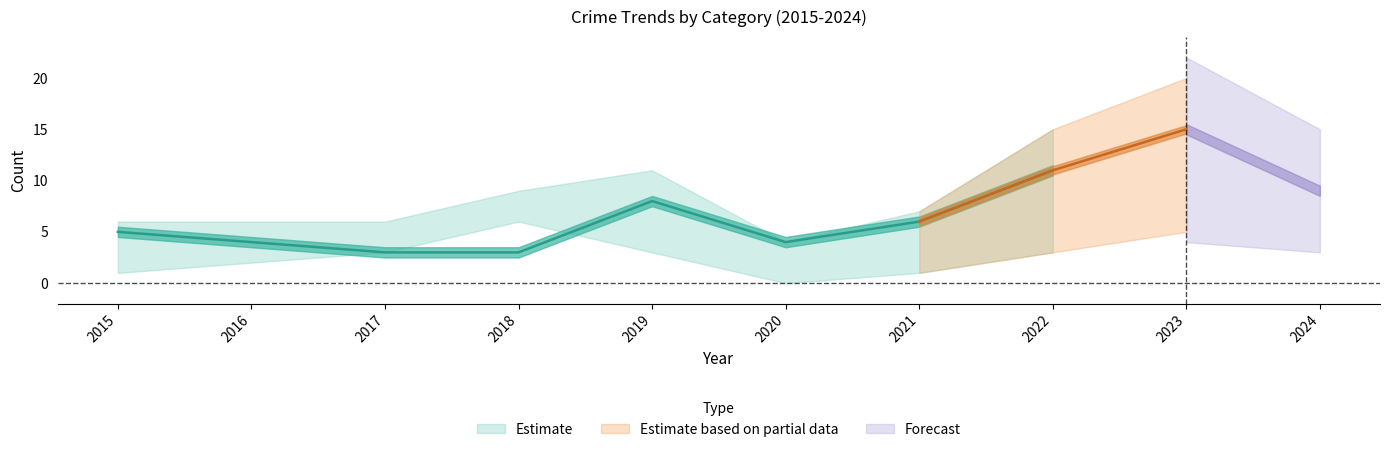

Which label corresponds to the largest value in the chart?

2023